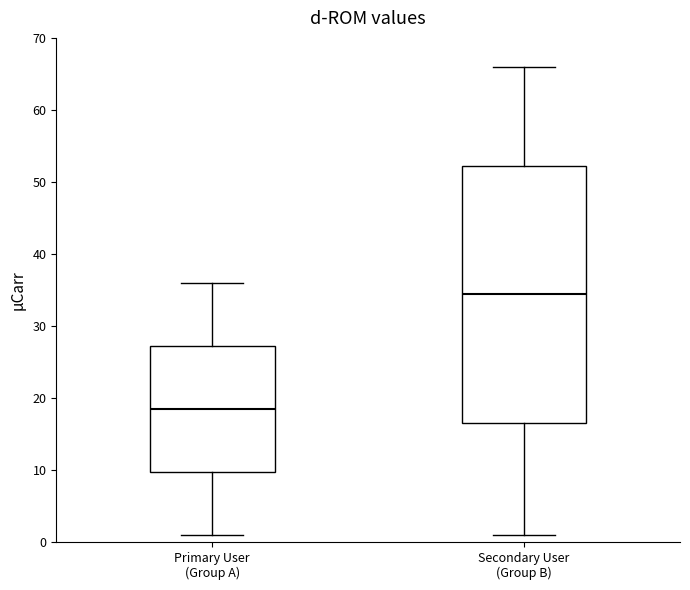

Which box's median line is the lowest?

Primary User (Group A)